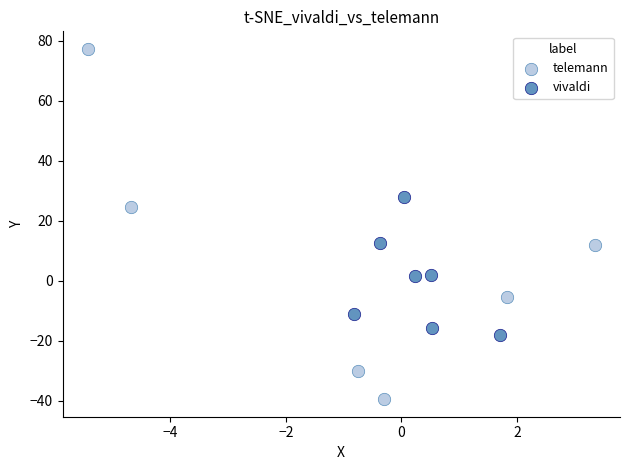

Which series contains the highest Y value?

telemann